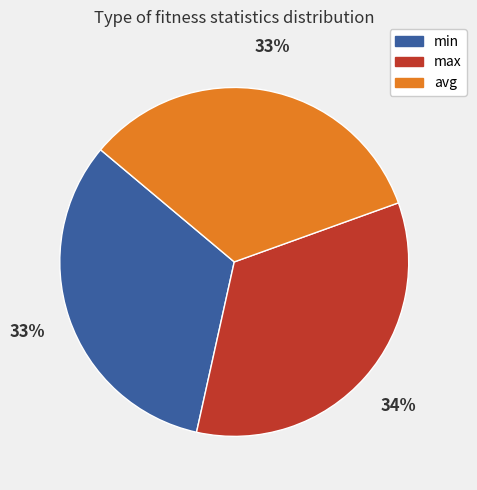

Is the sum of min and avg greater than half?

Yes